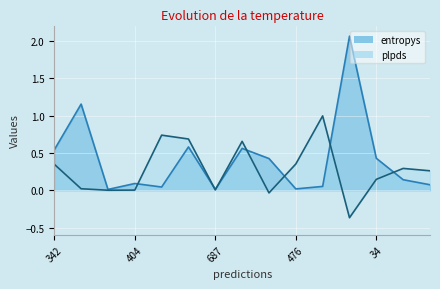

In plpds, how many points are higher than both neighbors (excluding endpoints)?

4